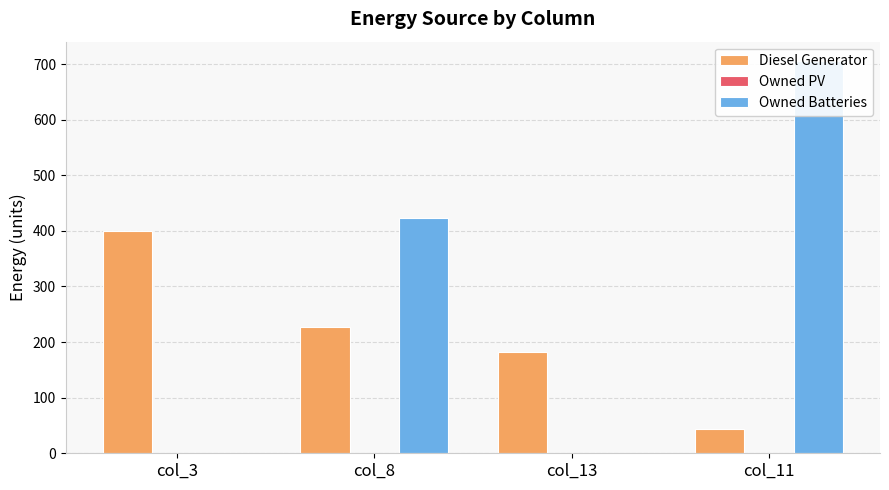

Are the bars grouped side by side (vs. stacked)?

Yes